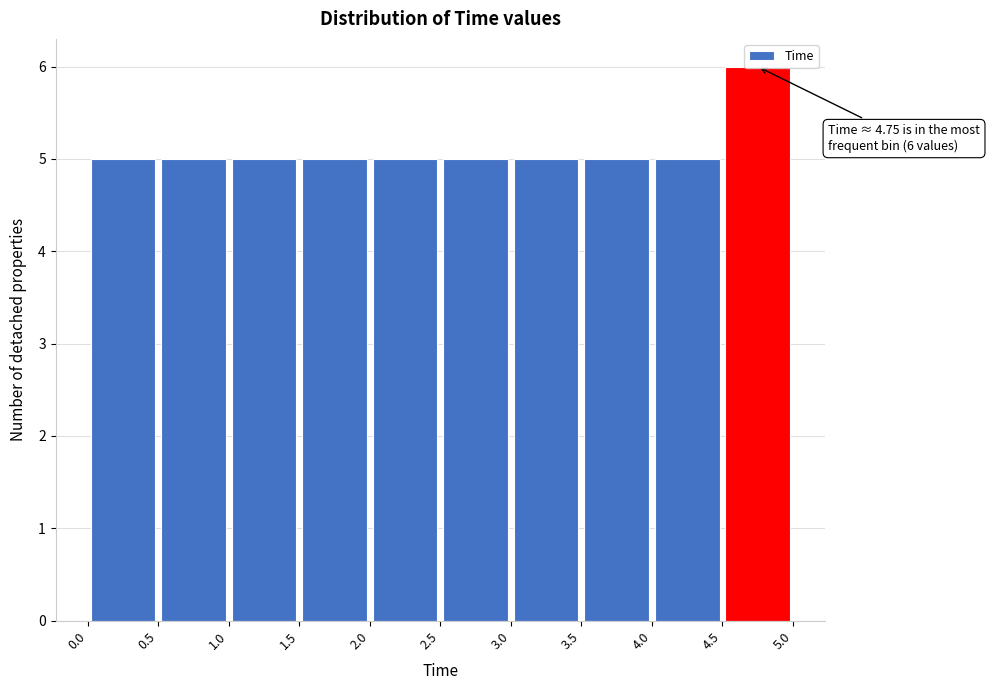

Which range on the x-axis has the tallest bar?

4.5 to 5.0